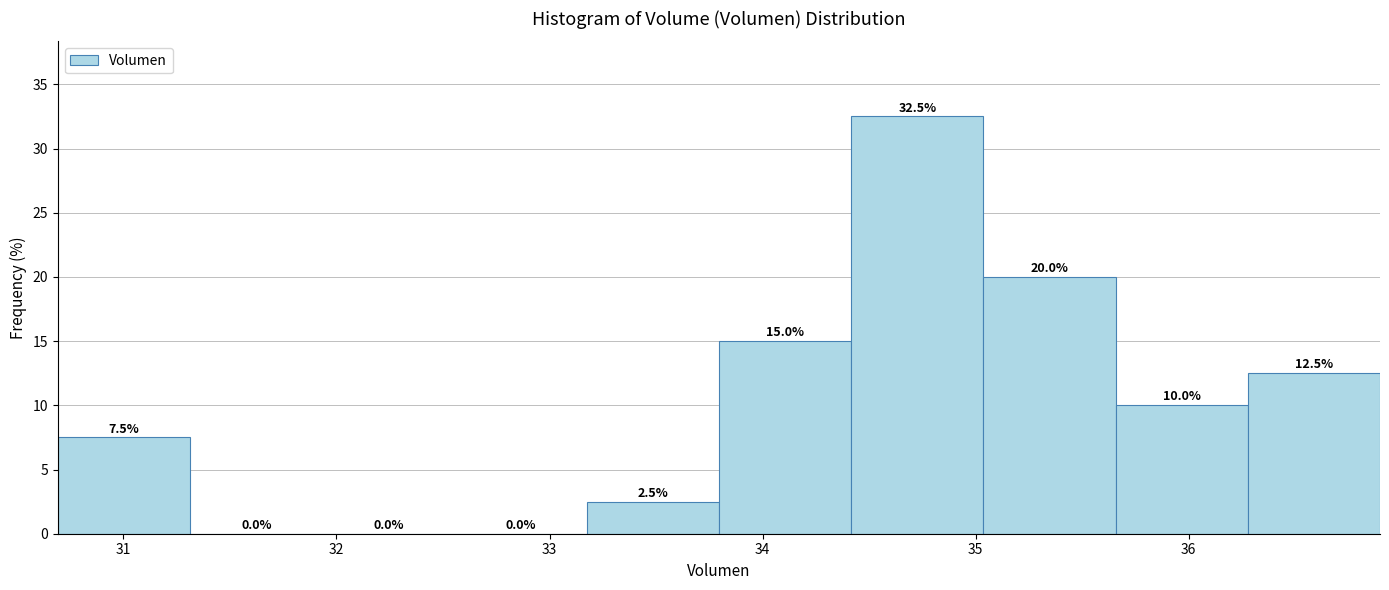

Over which range of the x-axis is the bar tallest?

34.4 to 35.0